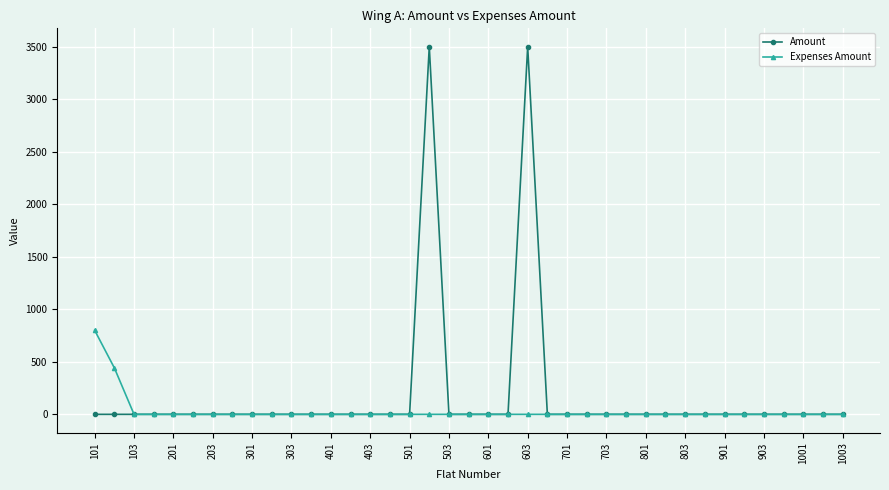

What is the sum of all Amount values?

7000